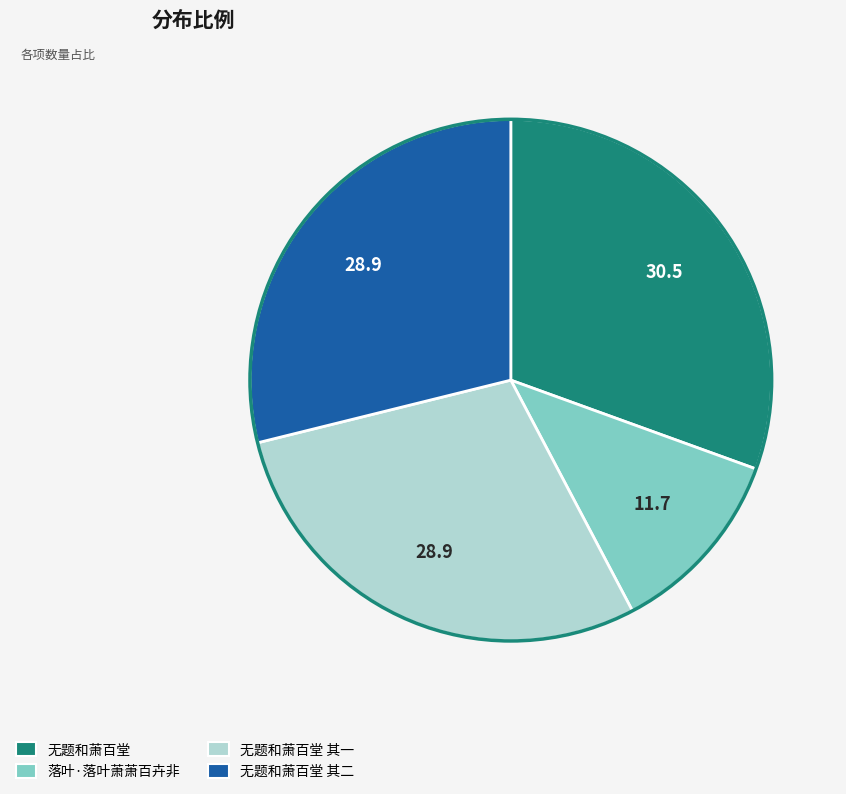

The 落叶·落叶萧萧百卉非 slice represents 12% of the pie. True or false?

True